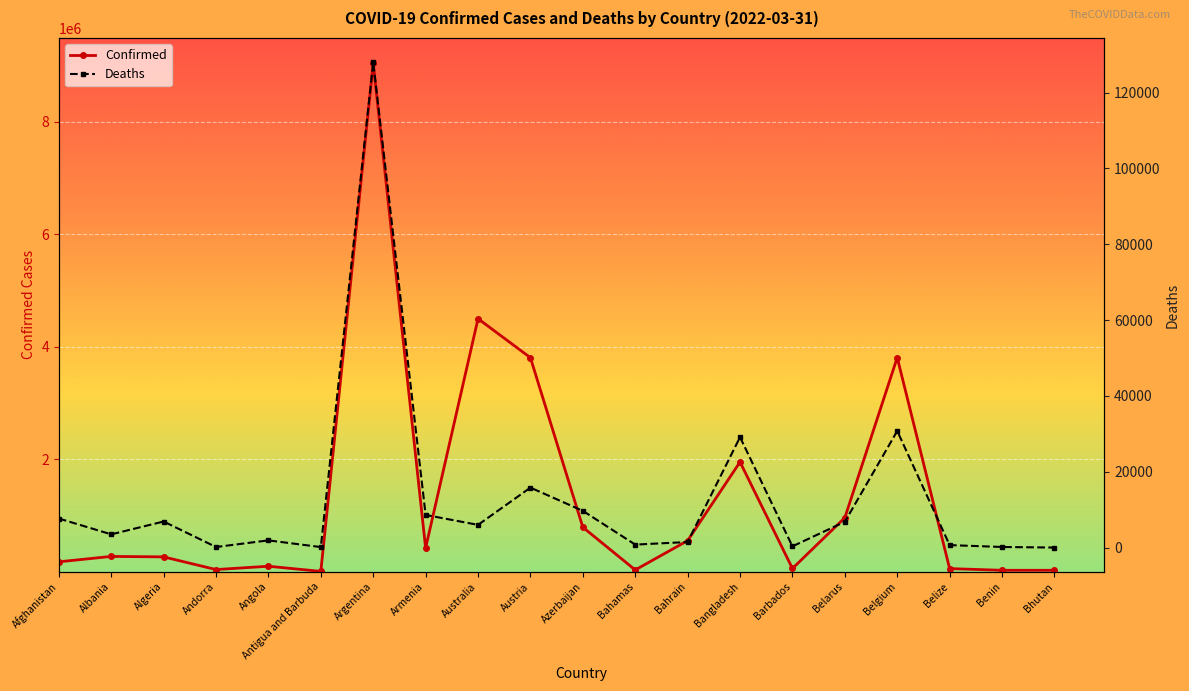

What is the value of the Deaths point at the 11th from the left?

9691